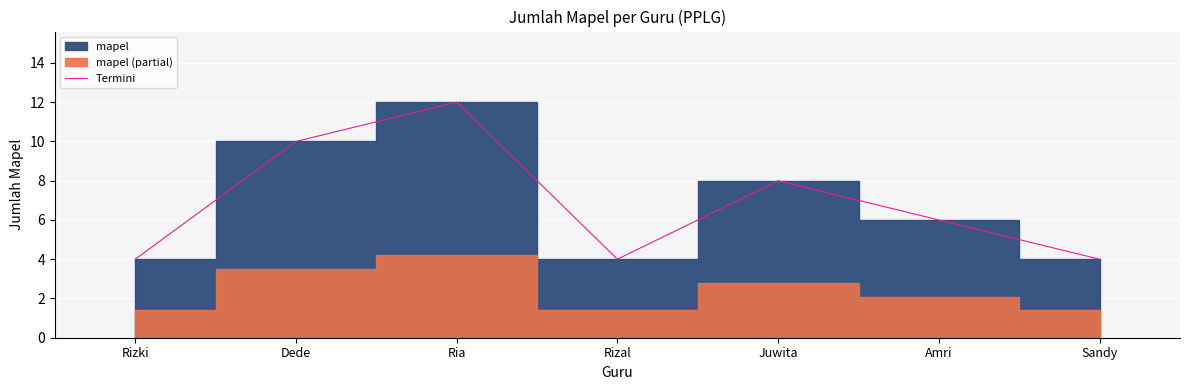

What is the label of the 7th point from the right?

Rizki